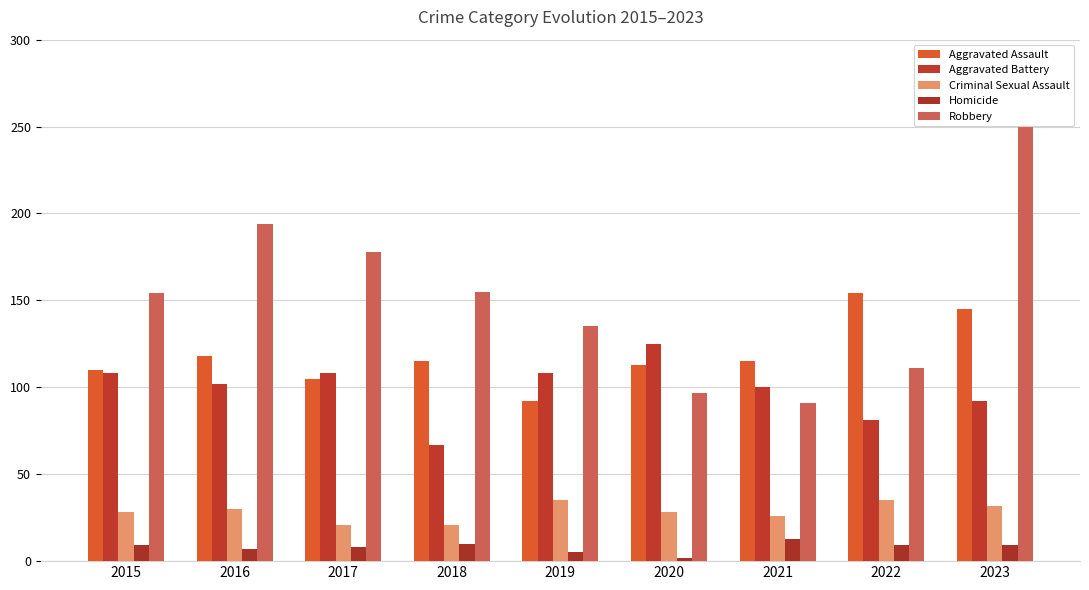

Rank the series at 2016 from lowest to highest value.

Homicide, Criminal Sexual Assault, Aggravated Battery, Aggravated Assault, Robbery